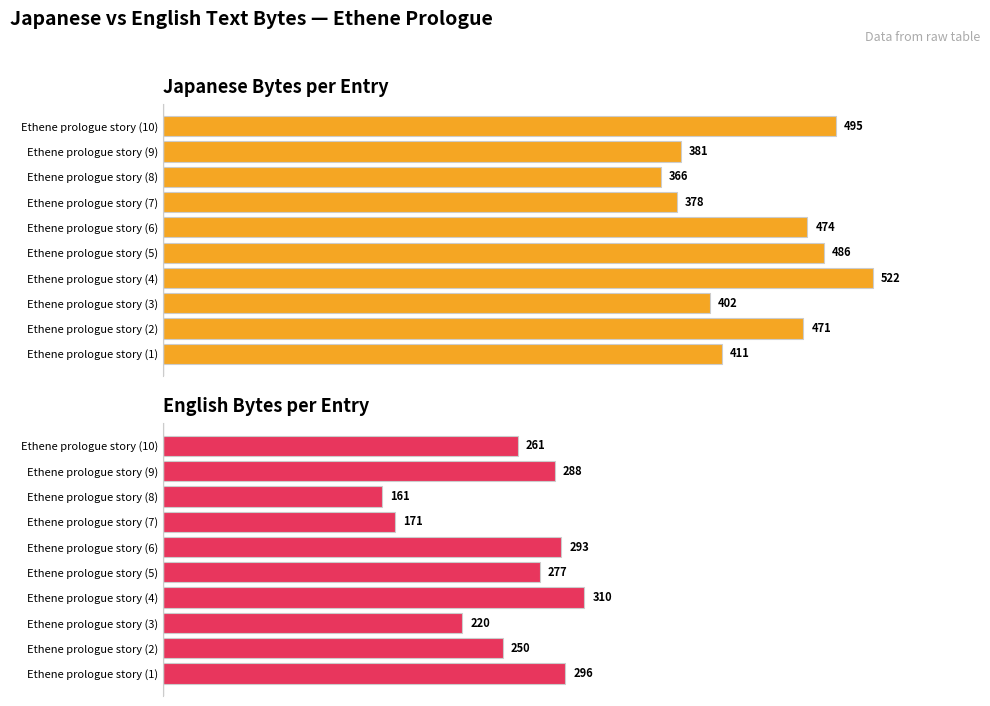

The value of Japanese Bytes at Ethene prologue story (2) is 830. True or false?

False